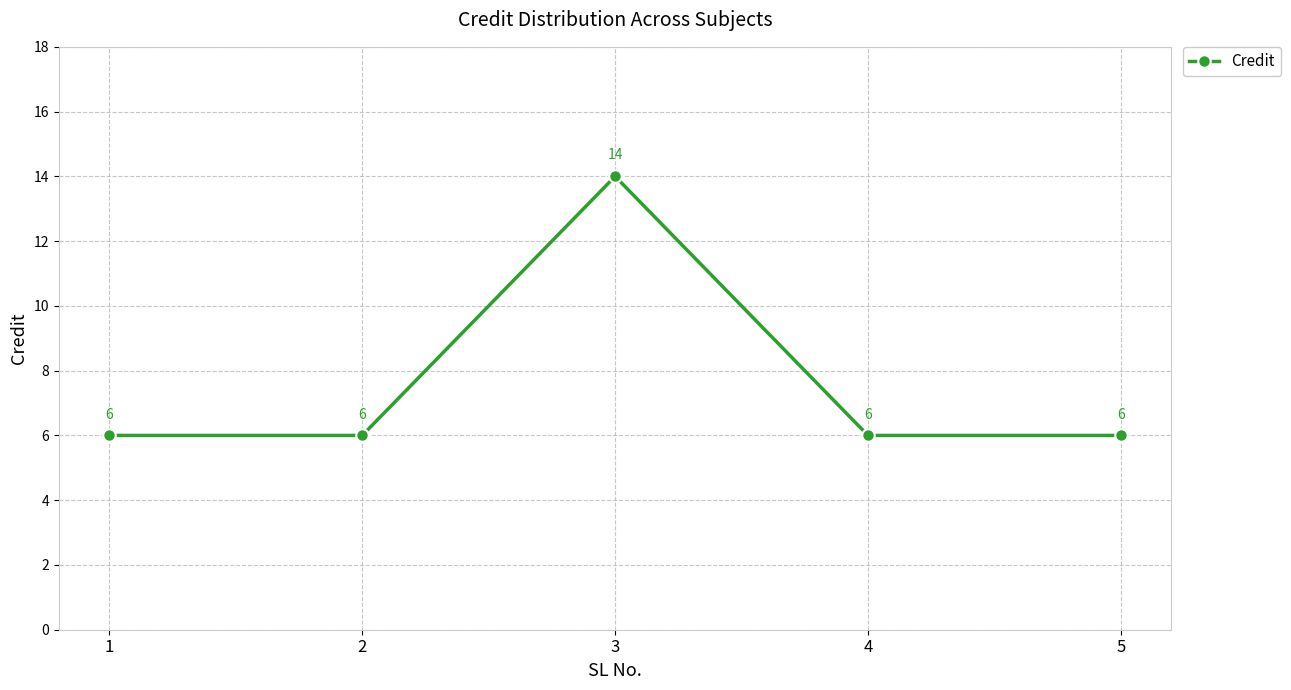

What is the greatest value displayed?

14